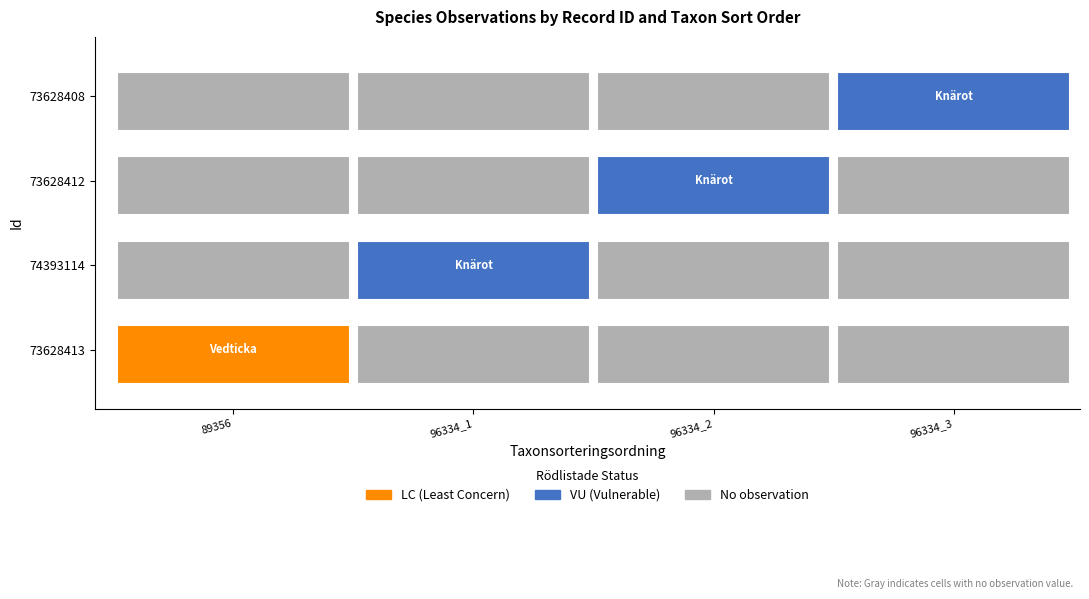

How many values exceed 551063?

2